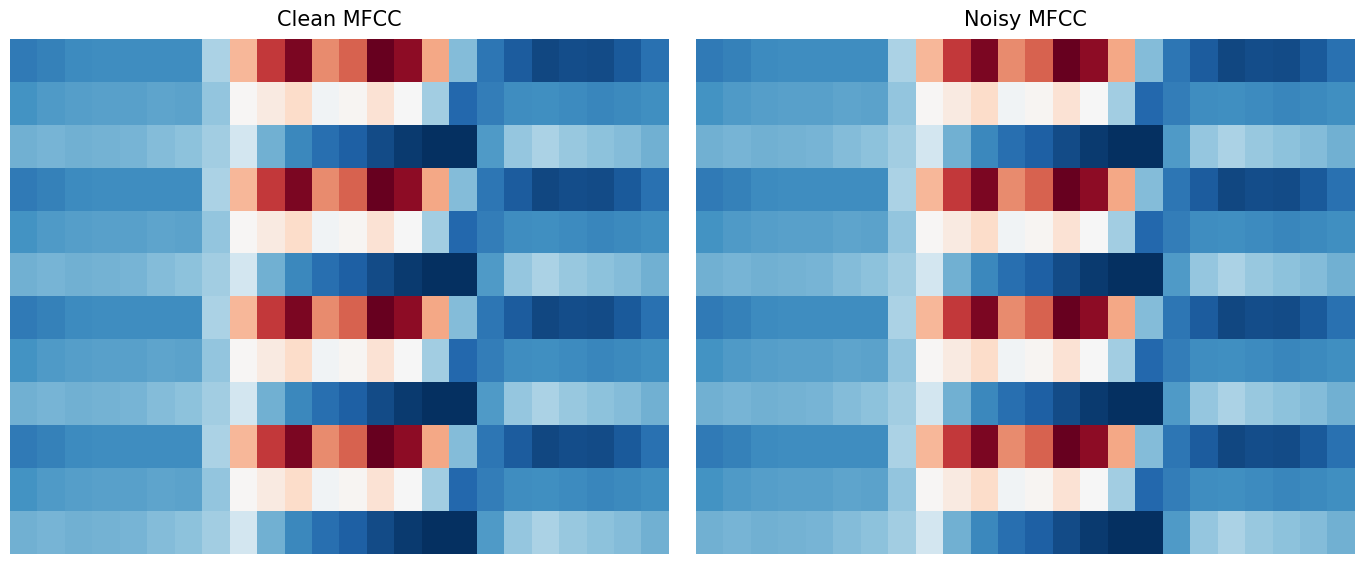

Count the number of data series in this chart.

12